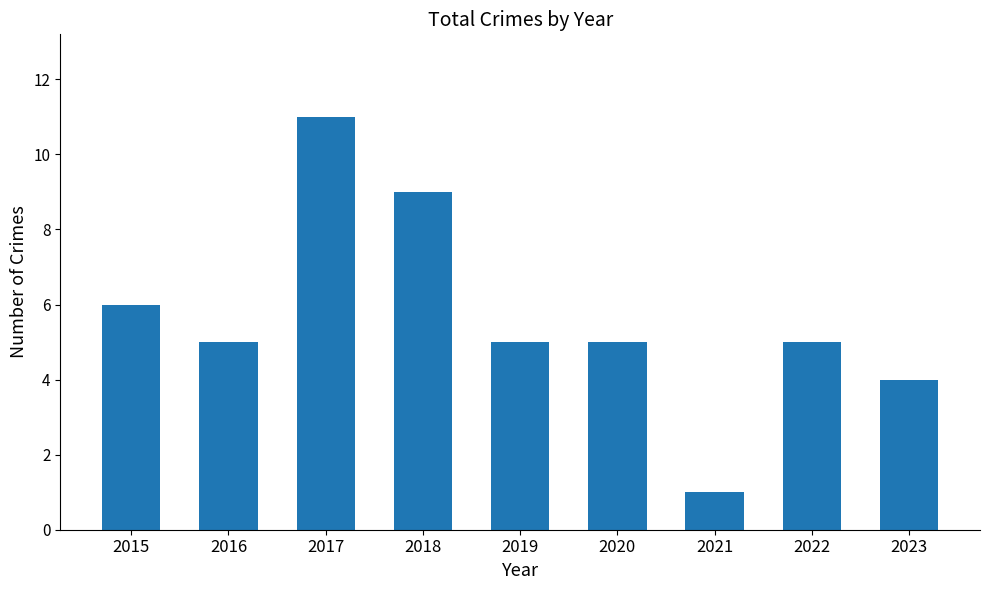

Does the chart contain stacked bars?

No